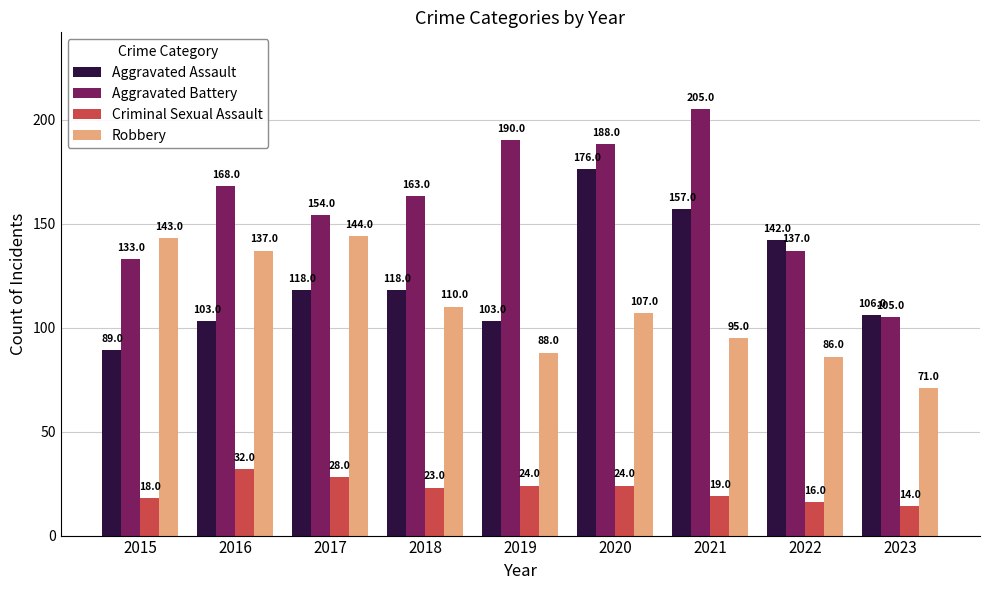

How many groups of bars are there?

9